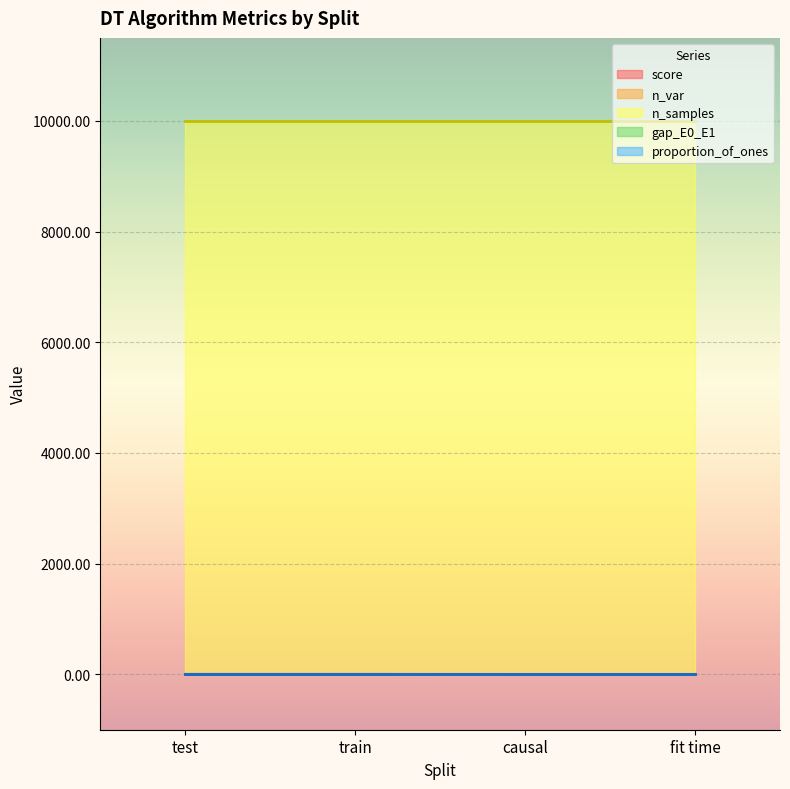

At test, list the series in order from largest to smallest.

n_samples, n_var, score, proportion_of_ones, gap_E0_E1